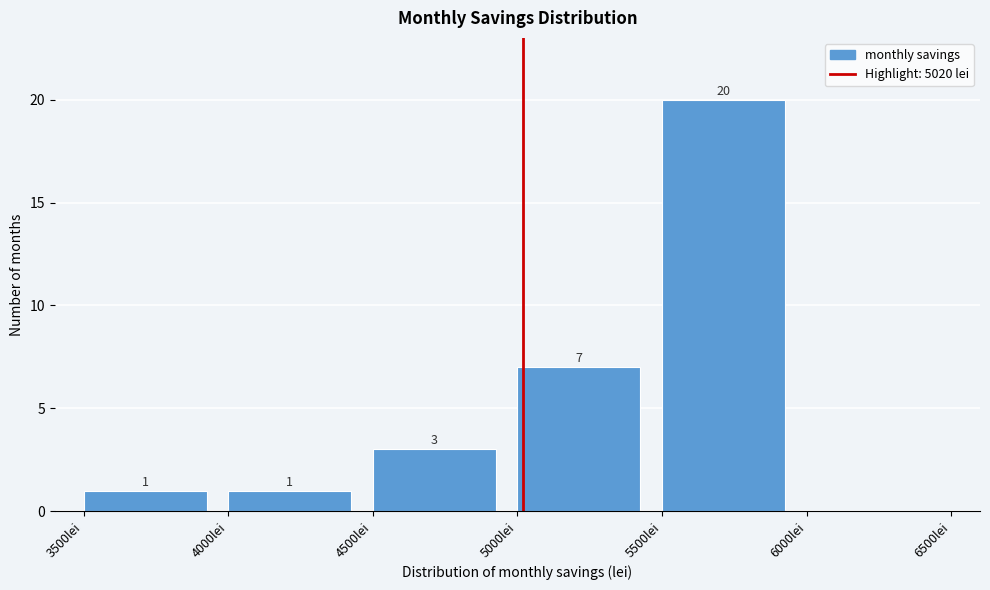

Which range on the x-axis has the tallest bar?

5500 to 6000